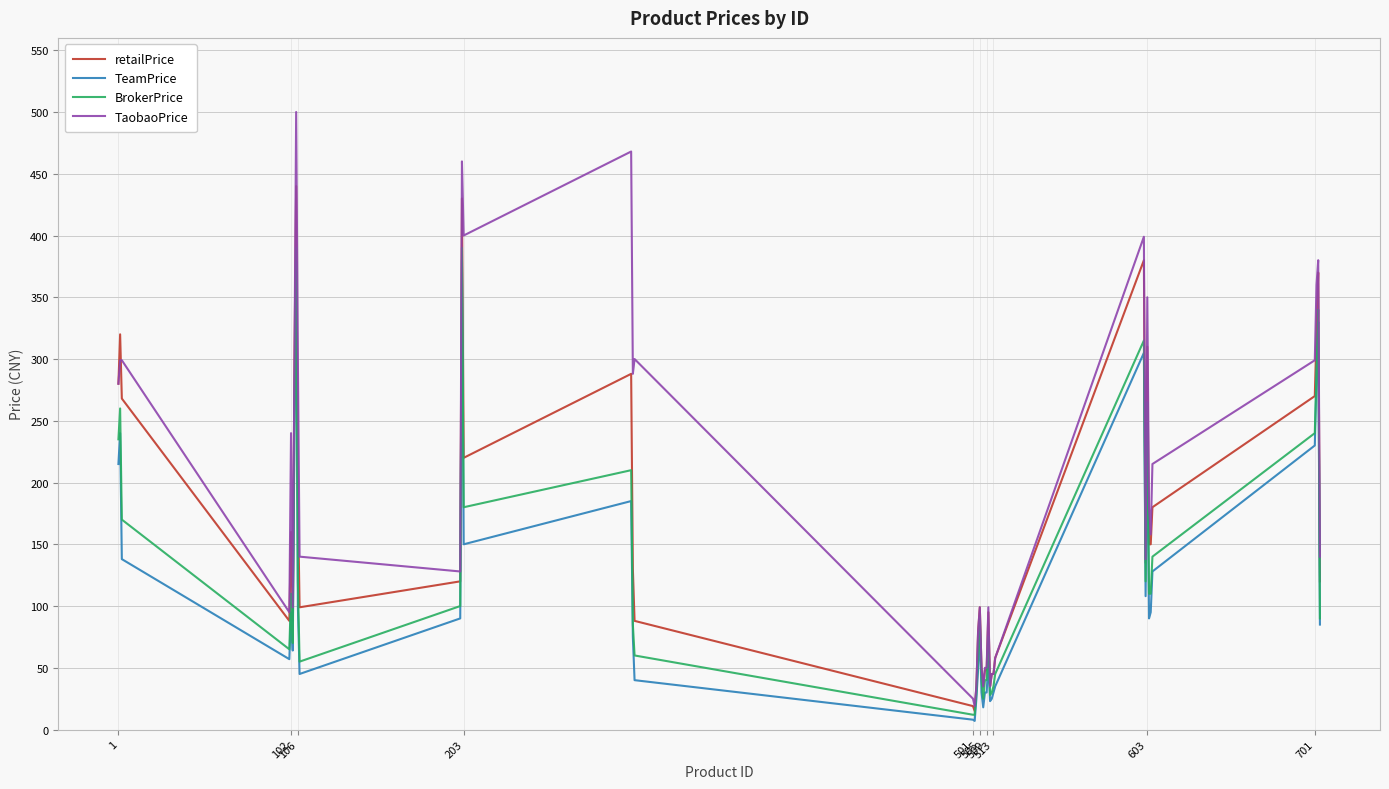

What is the maximum value for retailPrice?

440